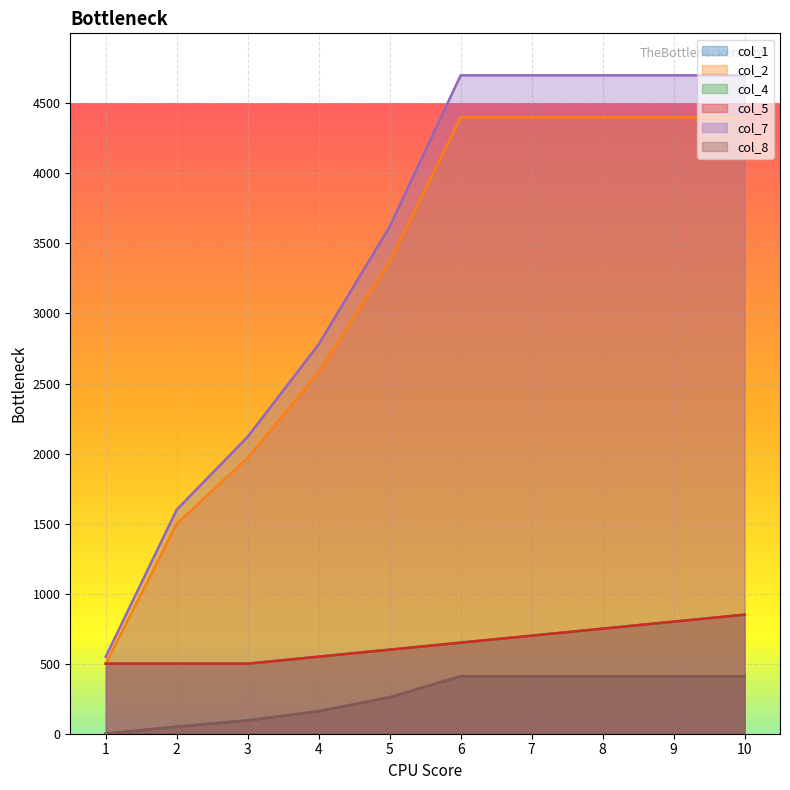

Reading left to right, list all the values displayed in this chart.

col_1: 0	50	95	160	260	410	410	410	410	410
col_2: 500	1500	1970	2580	3370	4400	4400	4400	4400	4400
col_4: 500	500	500	550	600	650	700	750	800	850
col_5: 500	500	500	550	600	650	700	750	800	850
col_7: 550	1600	2120	2780	3620	4700	4700	4700	4700	4700
col_8: 0	50	95	160	260	410	410	410	410	410